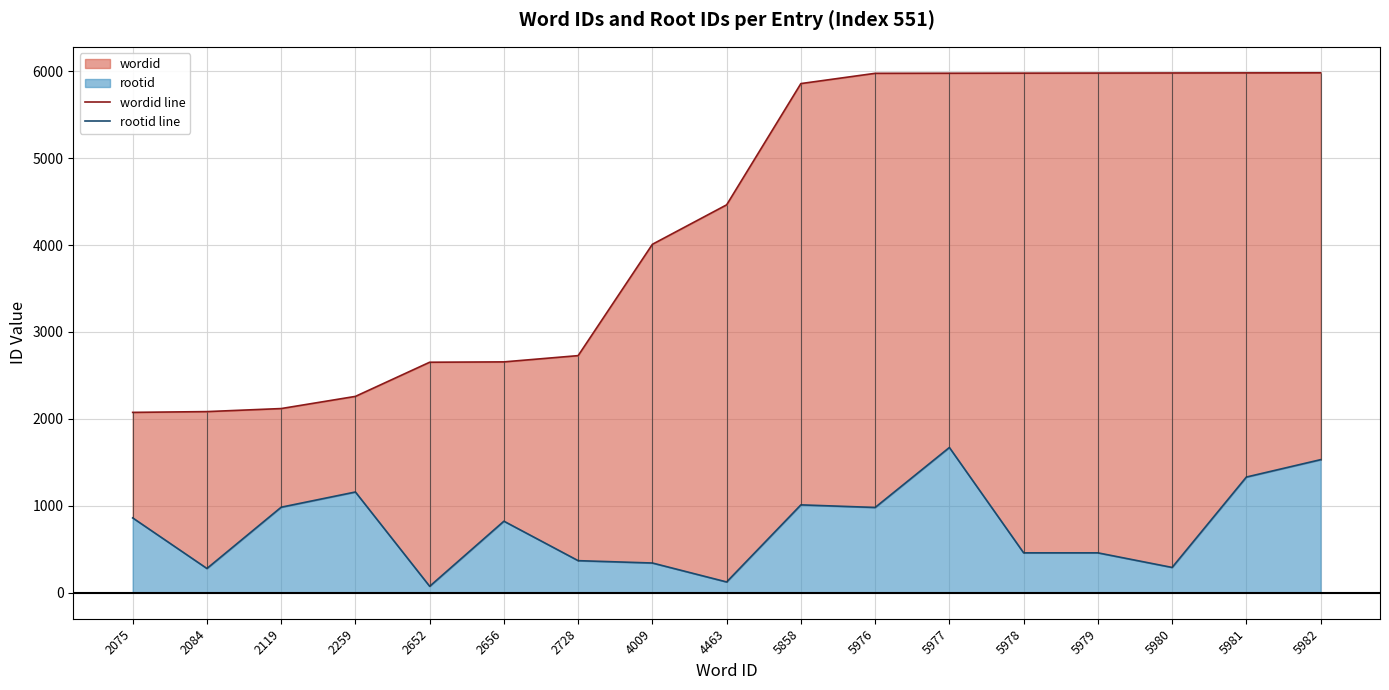

At which label is wordid line closest to 4028?

4009